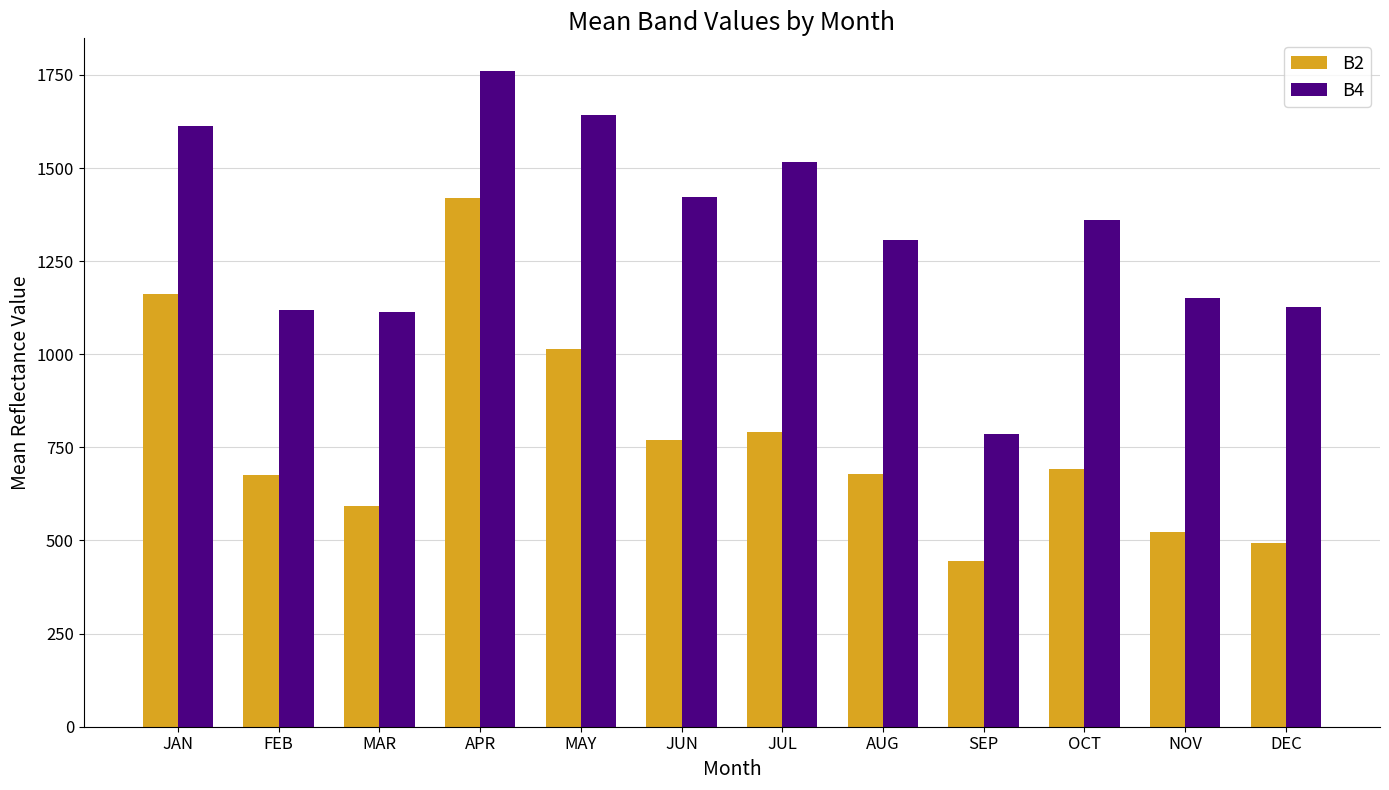

What value does the B4 series have at APR?

1760.2